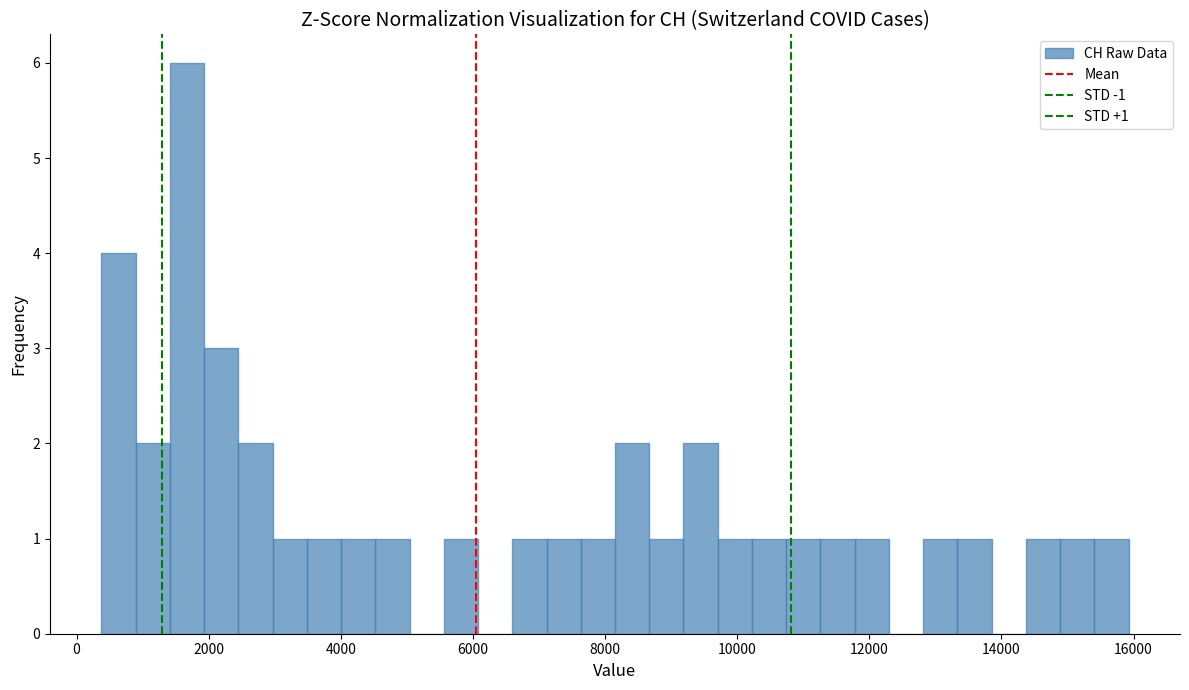

Read against the x-axis, roughly where is the centre of the tallest bar?

1600